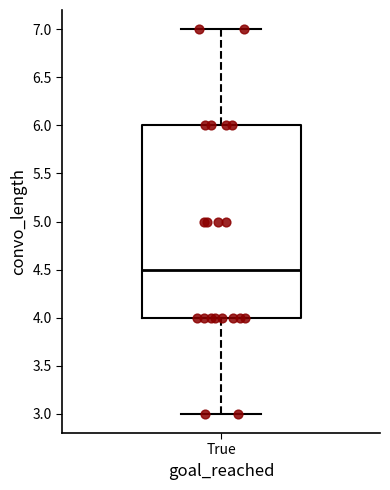

Read this box plot against the y-axis: the position of the median line, the range covered by the box, and the ends of both whiskers. The values are not printed on the chart, so give them approximately, as read against the axis.

median 4.5, box 4.0 to 6.0, whiskers 3.0 to 7.0